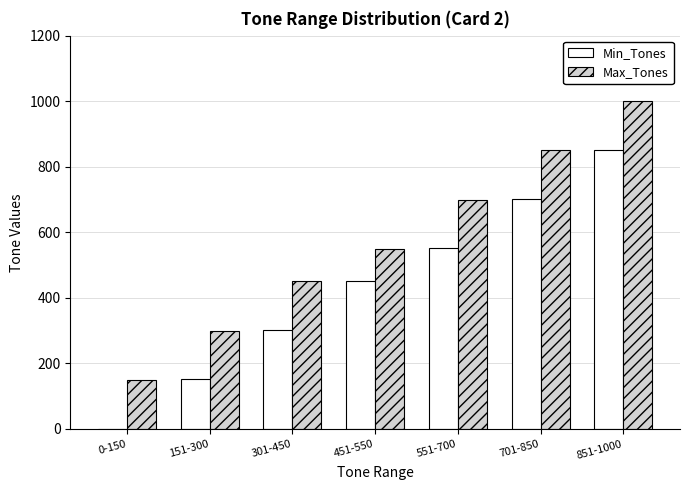

Count the number of categories in the chart.

7